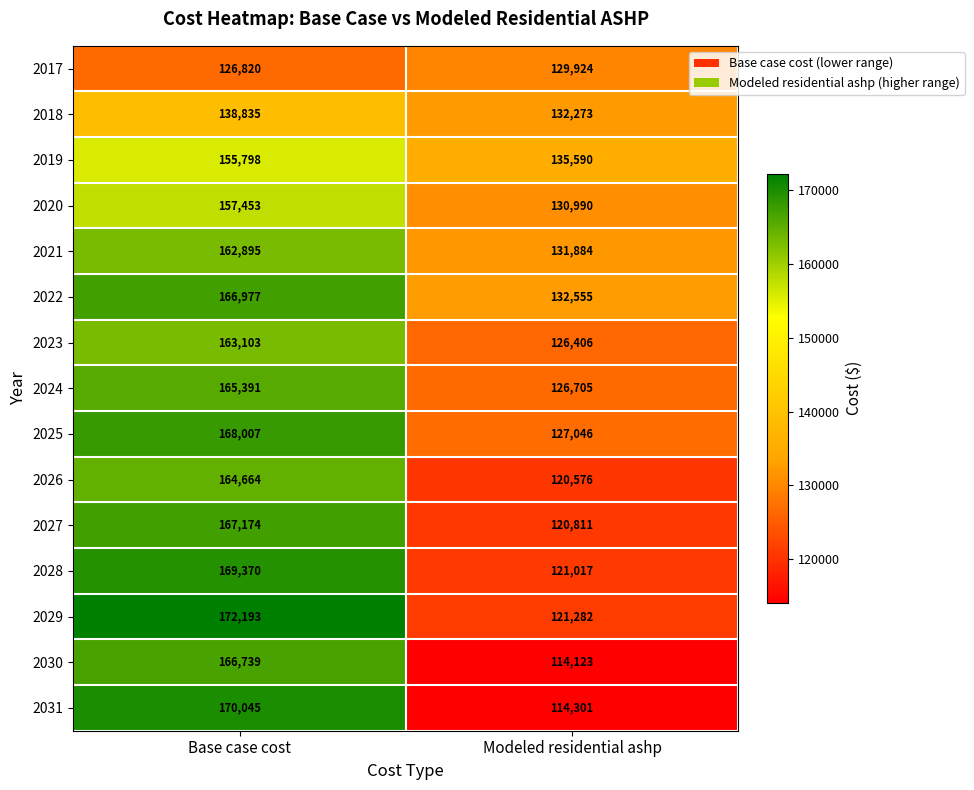

Count the number of data series in this chart.

15